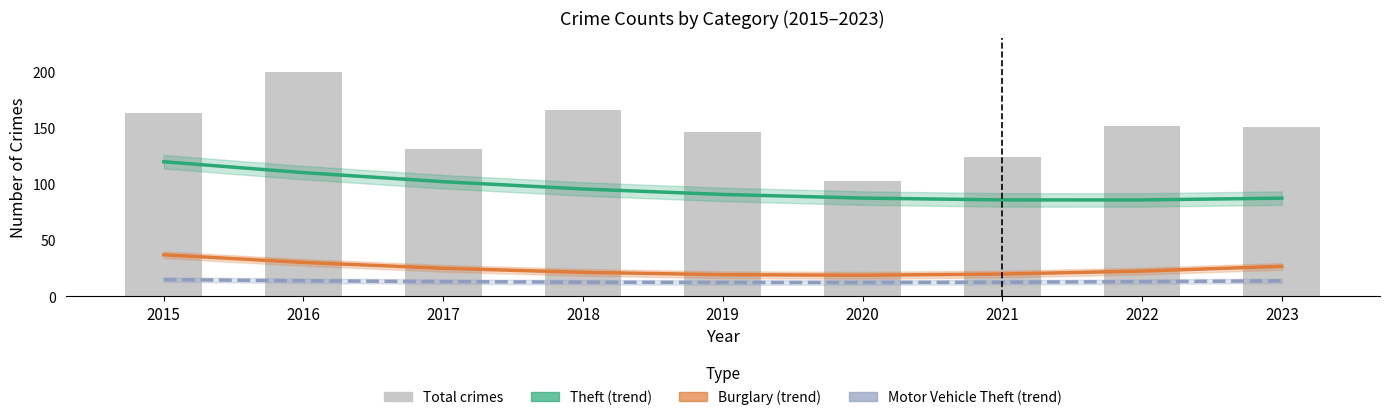

Where is Burglary (trend) nearest to the value 27?

2023